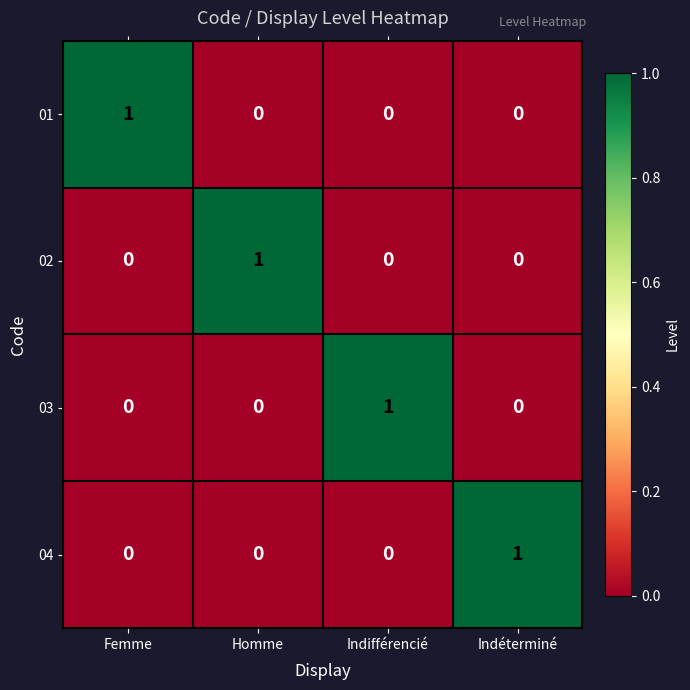

At how many categories does at least one series exceed 0?

4